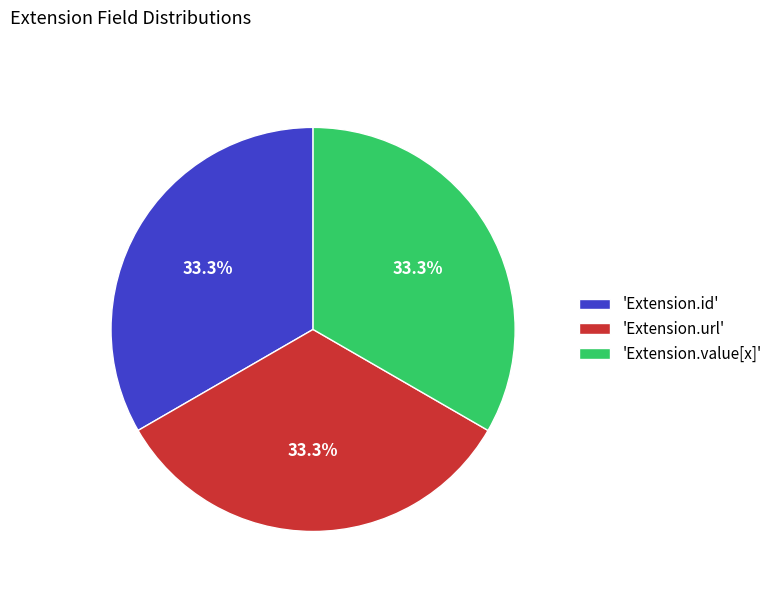

Is there any slice that represents more than half of the pie?

No